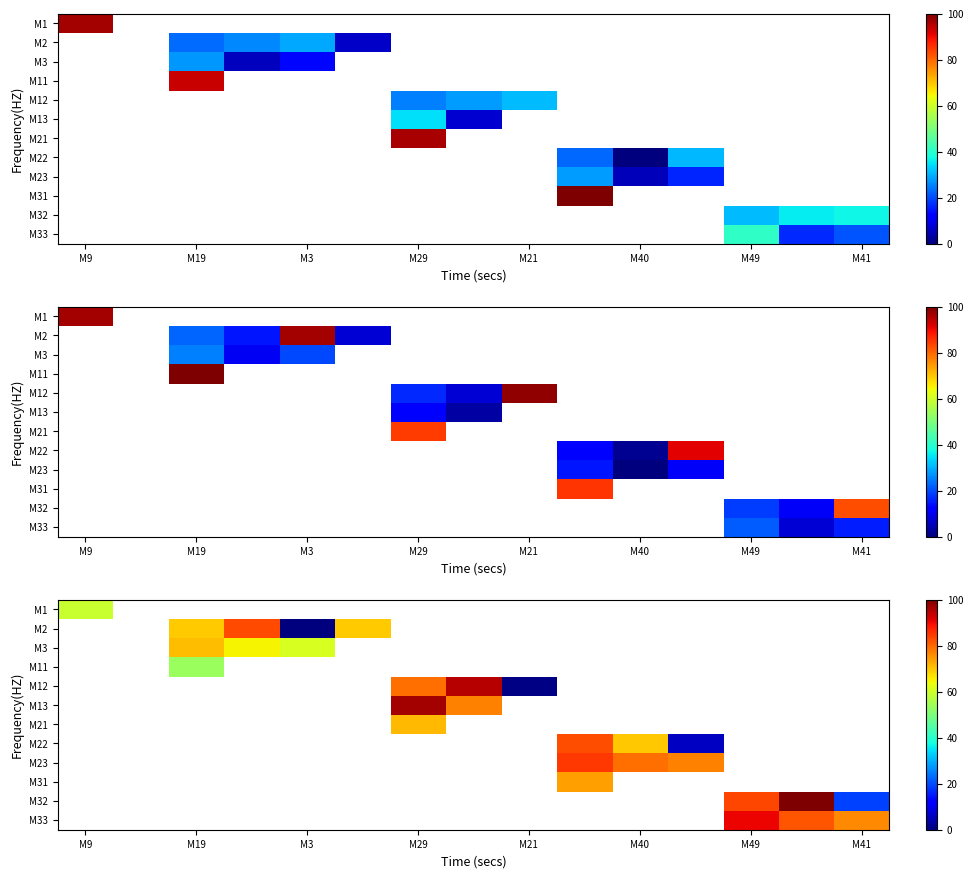

At which category does the chart reach its minimum across all series?

M3